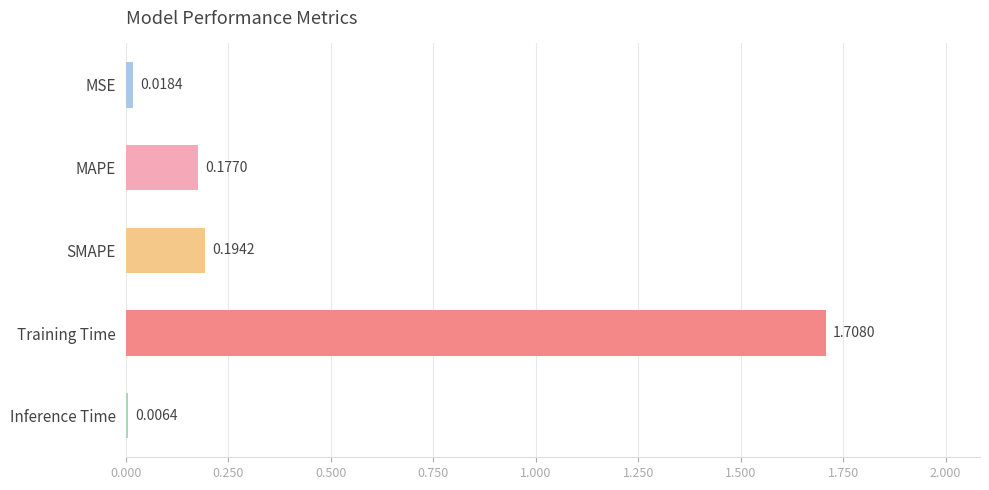

What is the label of the 4th bar from the top?

Training Time